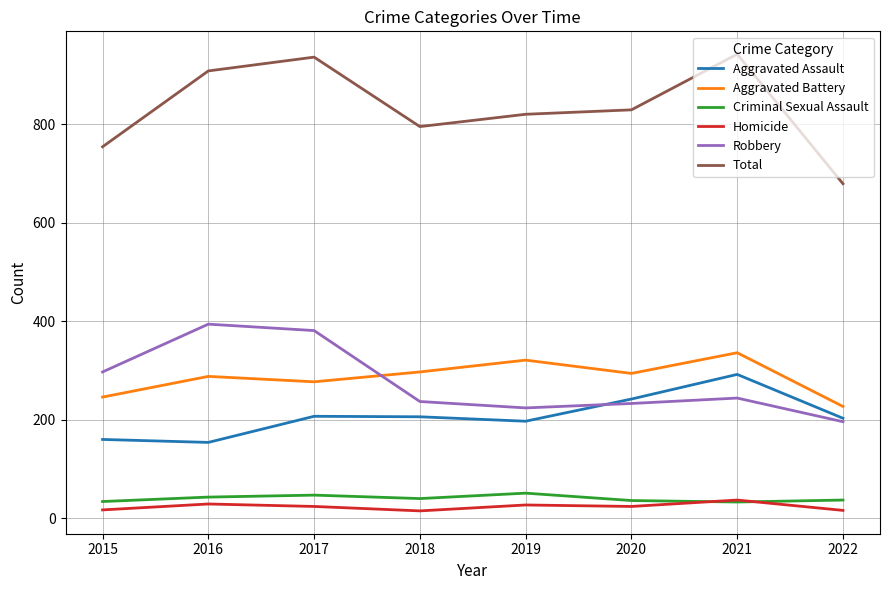

What is the maximum value for Robbery?

394